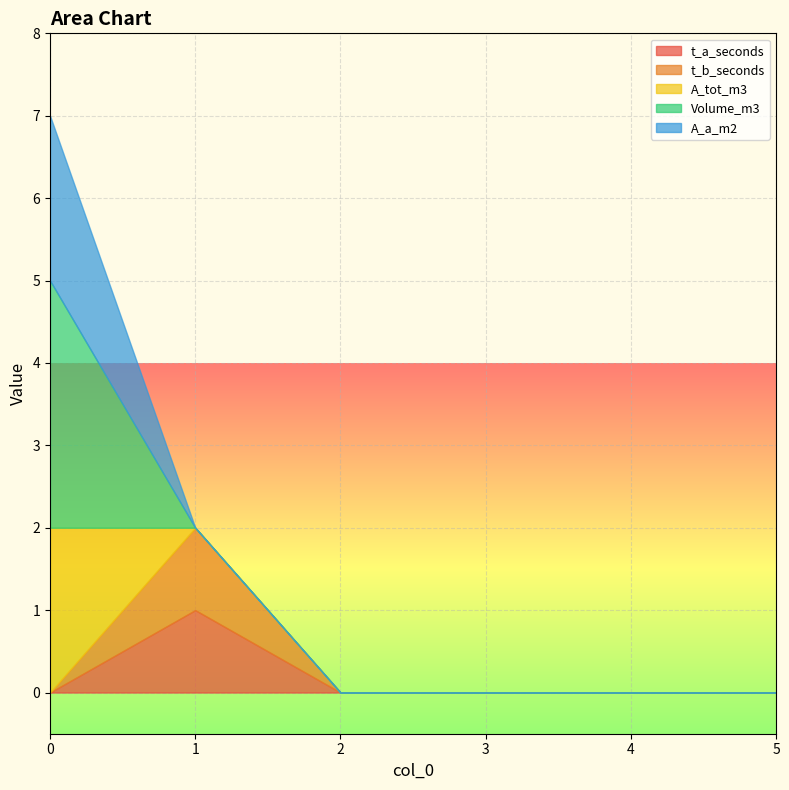

The t_a_seconds series shows 1 at 1. True or false?

True